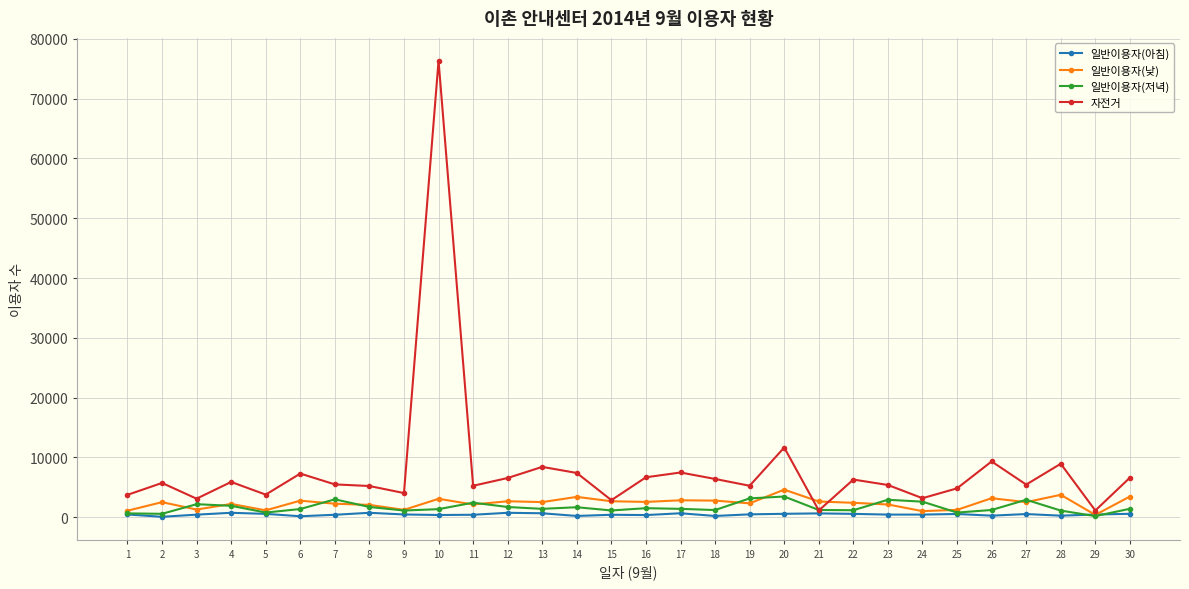

What is the maximum value for 일반이용자(저녁)?

3450